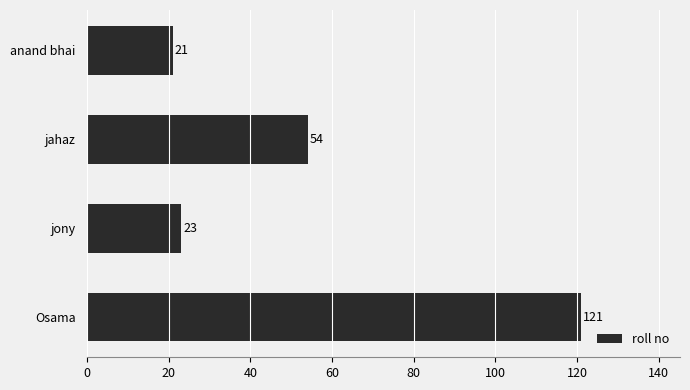

What is the greatest value displayed?

121